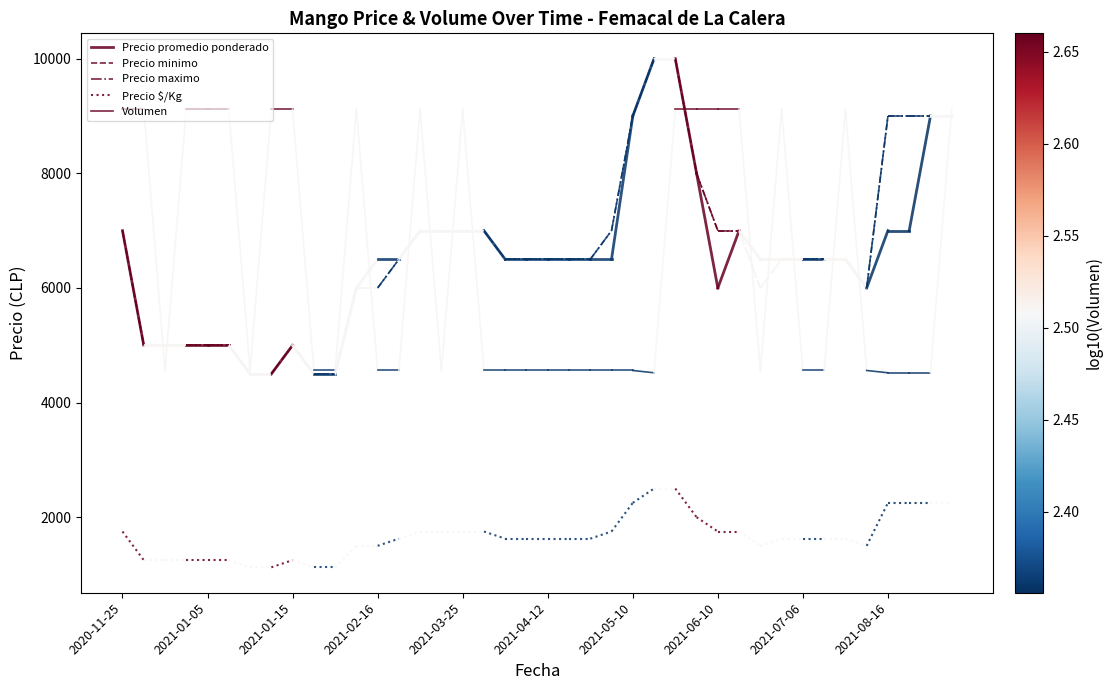

Rank the series by their maximum value, from lowest to highest.

Precio $/Kg, Precio promedio ponderado, Precio minimo, Precio maximo, Volumen